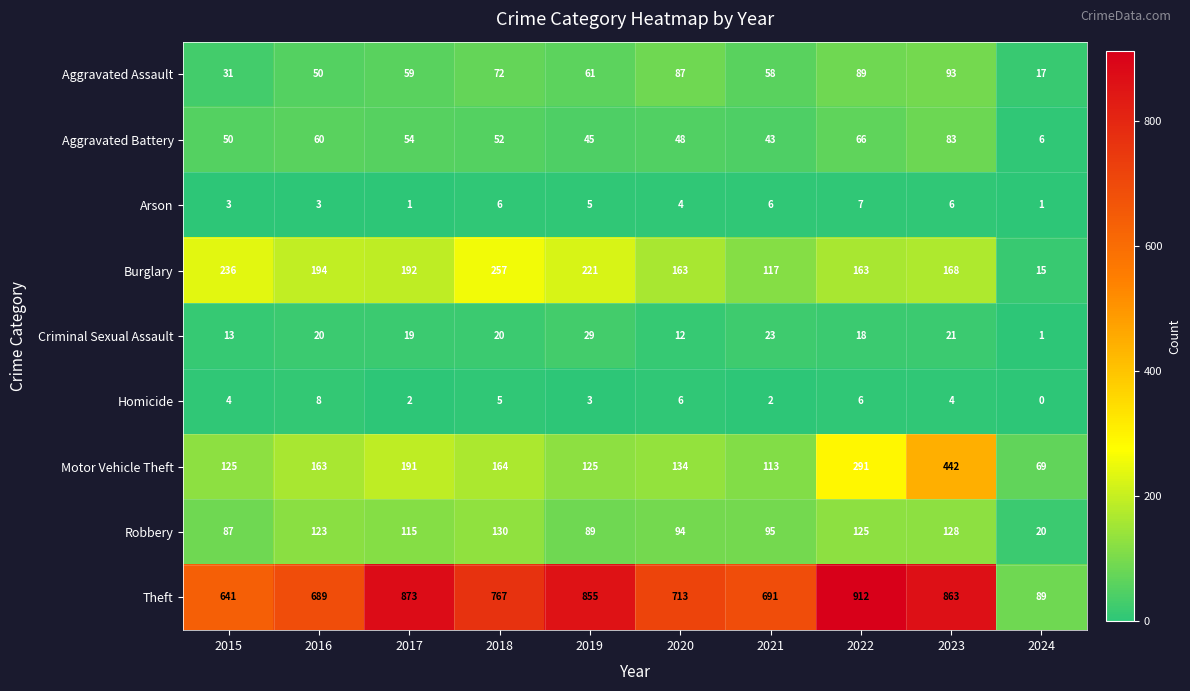

At which category is the sum across all series the highest?

2023